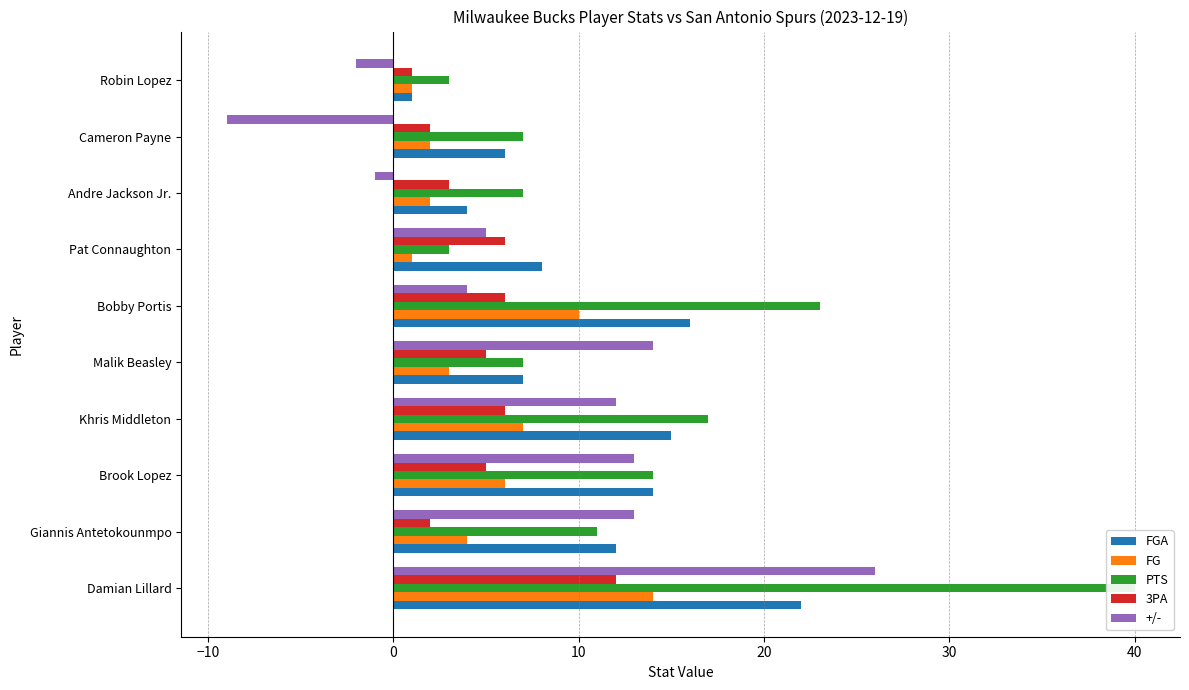

What is the spread (max minus min) of values at Cameron Payne?

16